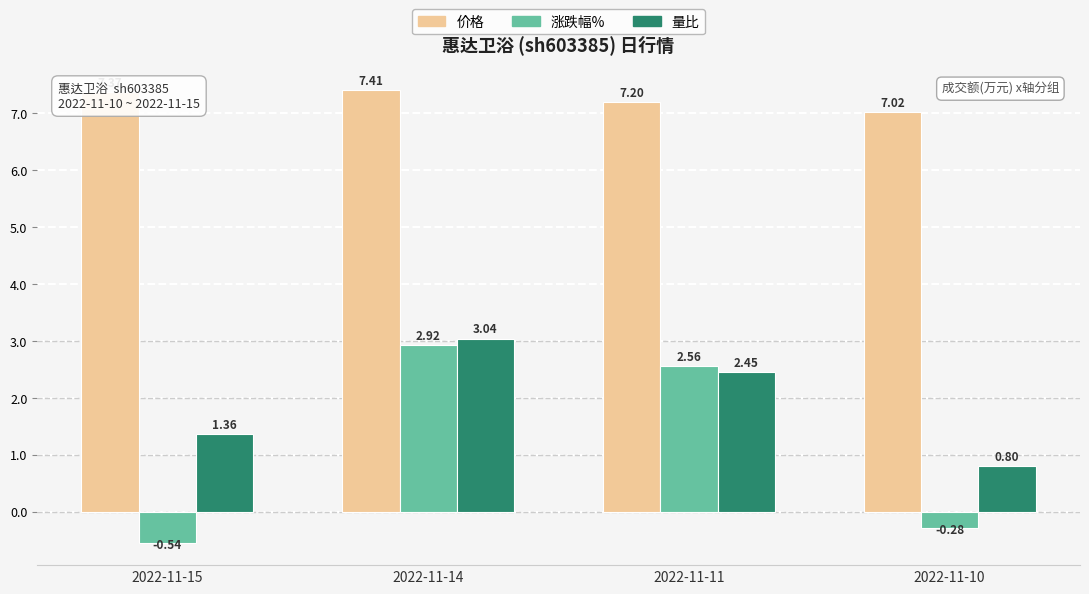

How many categories are shown in the chart?

4